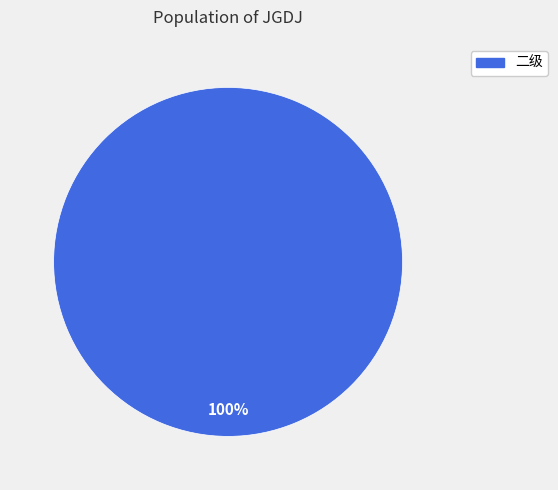

Is there a majority slice in this chart?

Yes